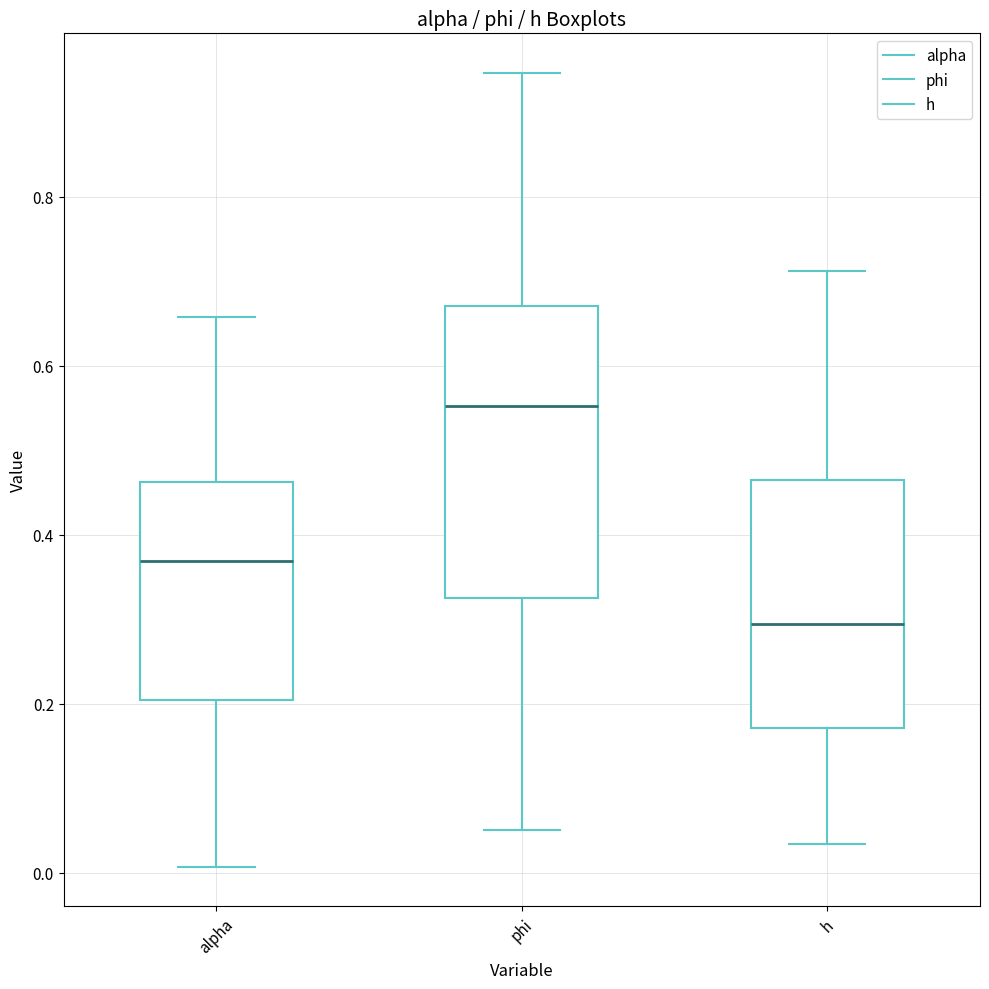

Reading left to right, read every box against the y-axis: the position of its median line, the range the box covers, and the ends of its whiskers. The values are not printed on the chart, so give them approximately, as read against the axis.

alpha: median 0.36, box 0.20 to 0.46, whiskers 0.00 to 0.66
phi: median 0.56, box 0.32 to 0.68, whiskers 0.06 to 0.94
h: median 0.30, box 0.18 to 0.46, whiskers 0.04 to 0.72